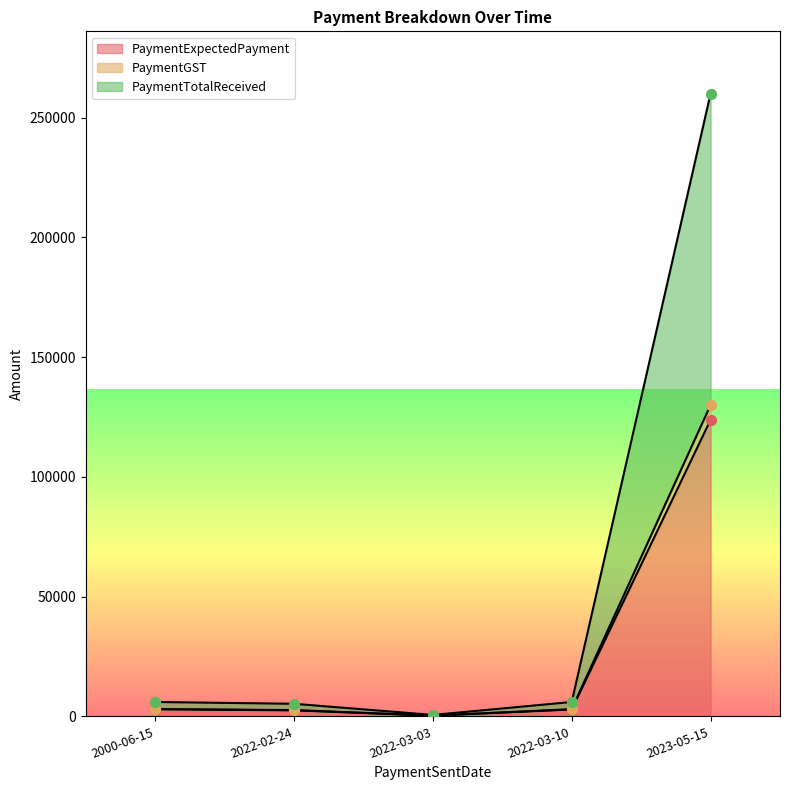

Which series reaches the minimum Y coordinate?

PaymentExpectedPayment